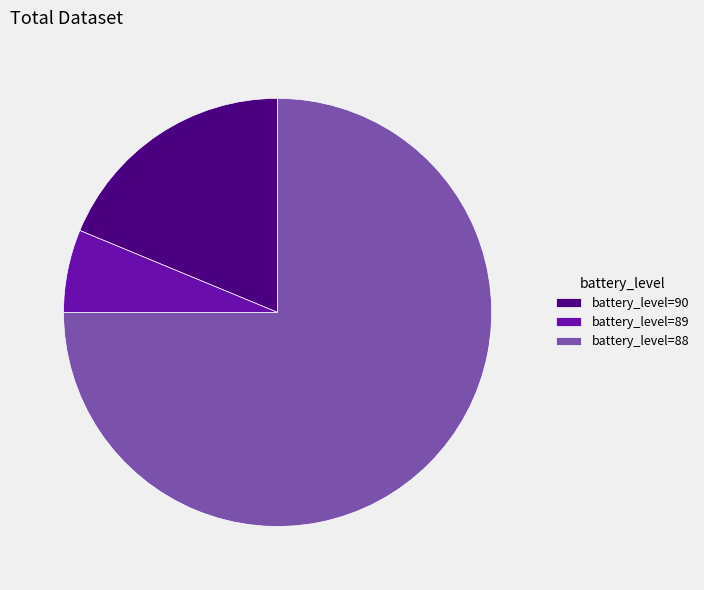

Do battery_level=88 and battery_level=89 together represent more than half of the pie?

Yes